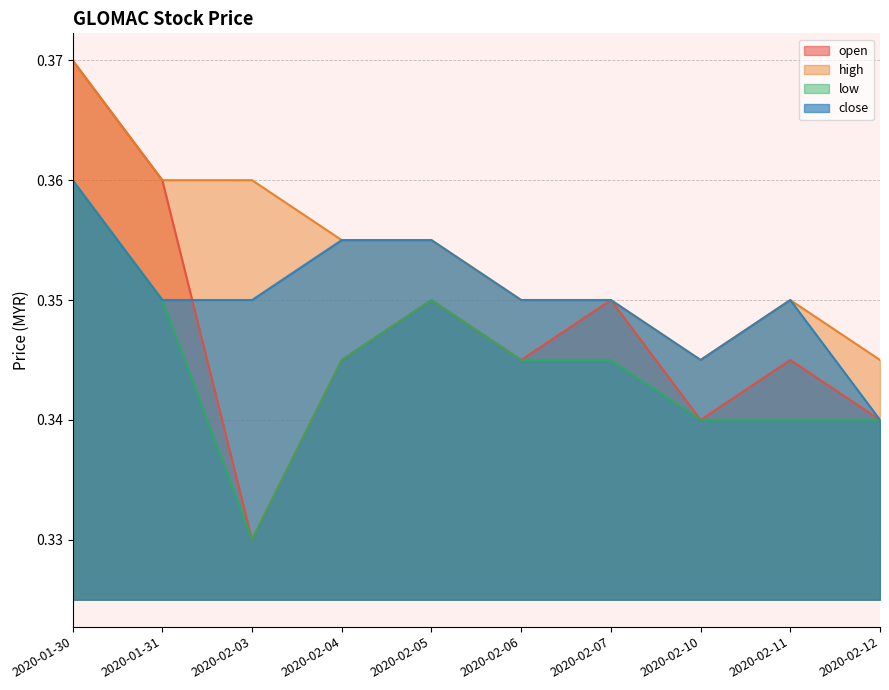

What is the maximum value shown in the chart?

0.4